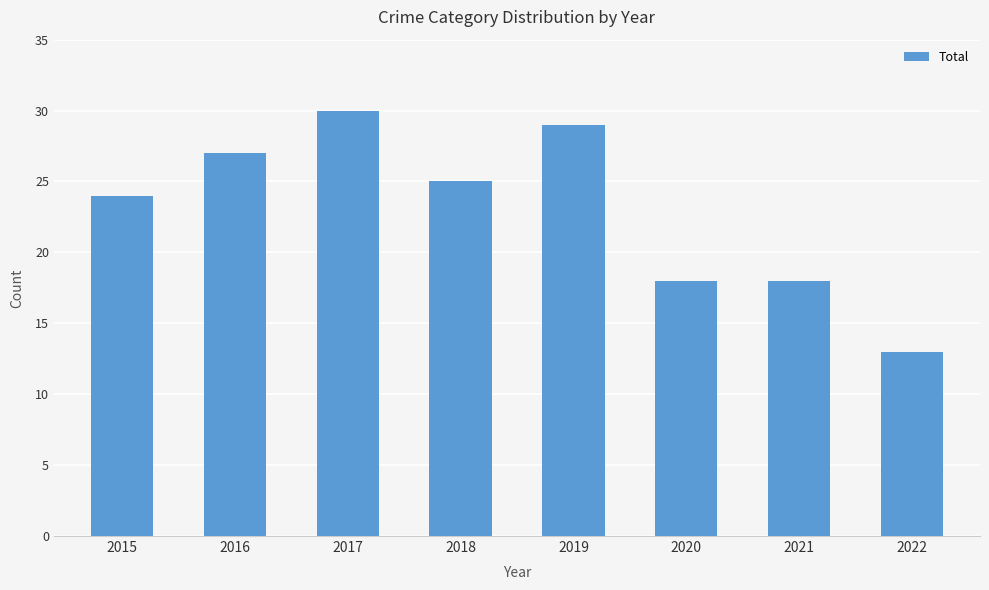

What is the value of the 4th bar from the left?

25